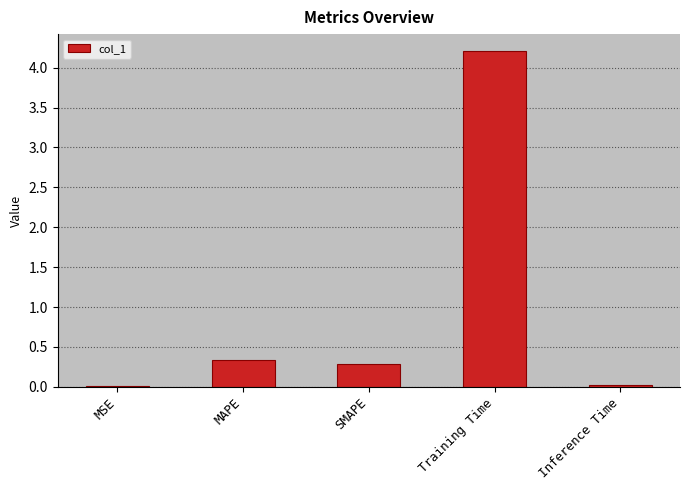

True or false: the data shows 0.3 at MAPE.

True